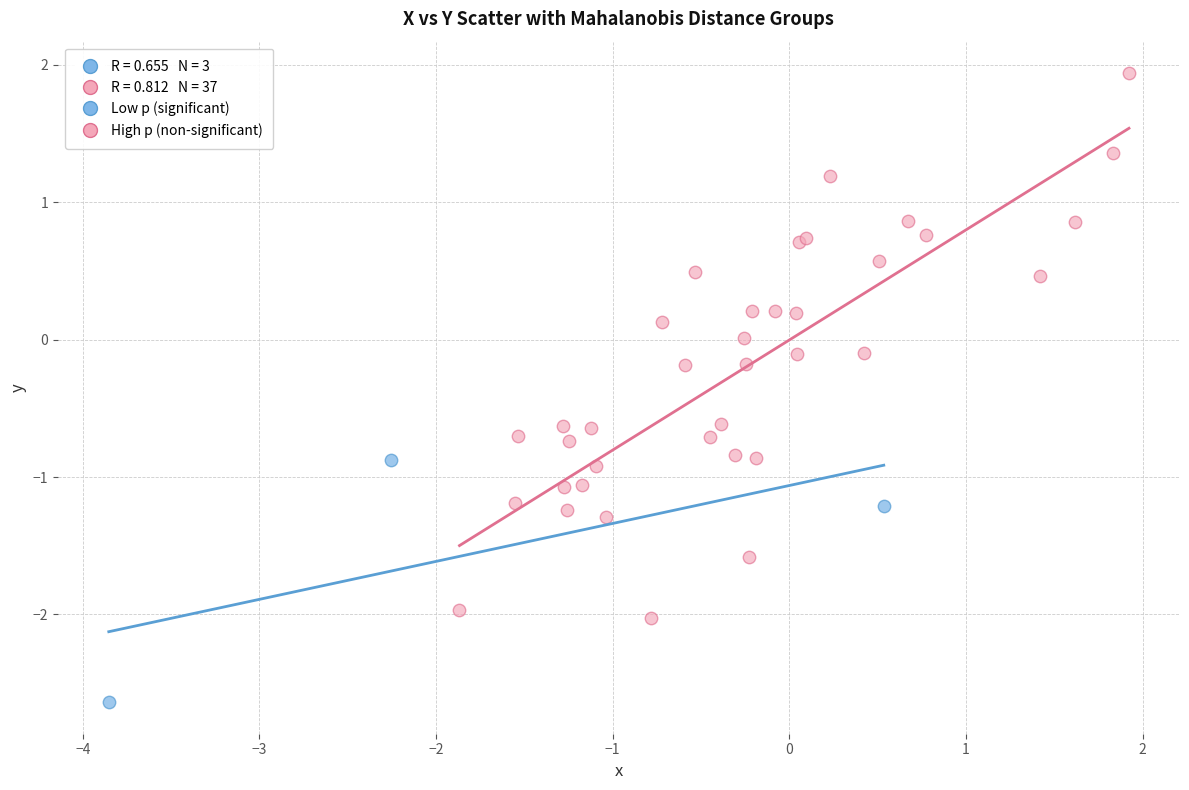

Which series reaches the maximum Y coordinate?

High p (non-significant)